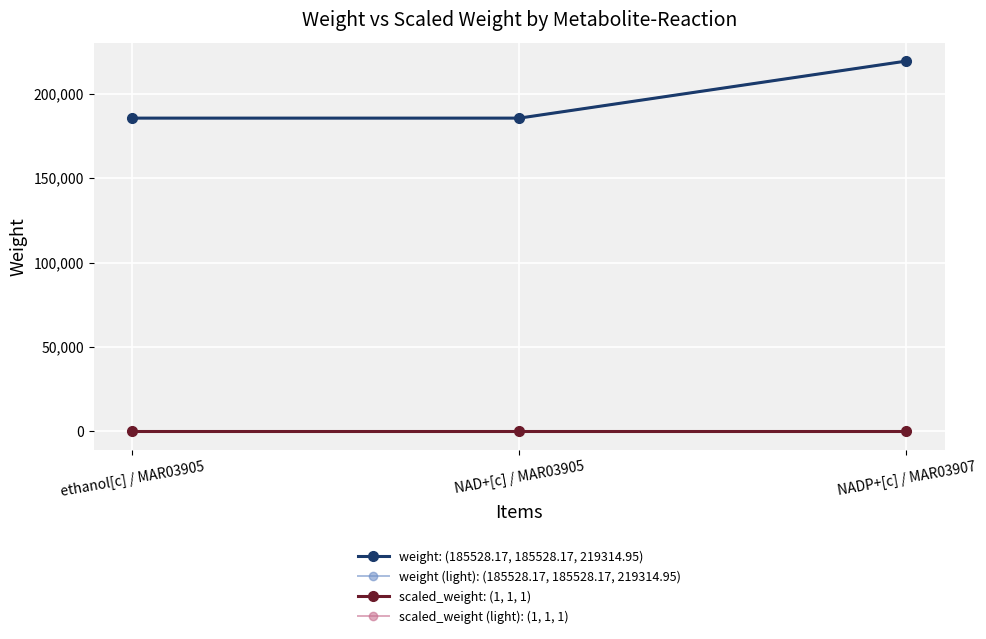

At which label is weight (light): (185528.17, 185528.17, 219314.95) closest to 202421?

ethanol[c] / MAR03905